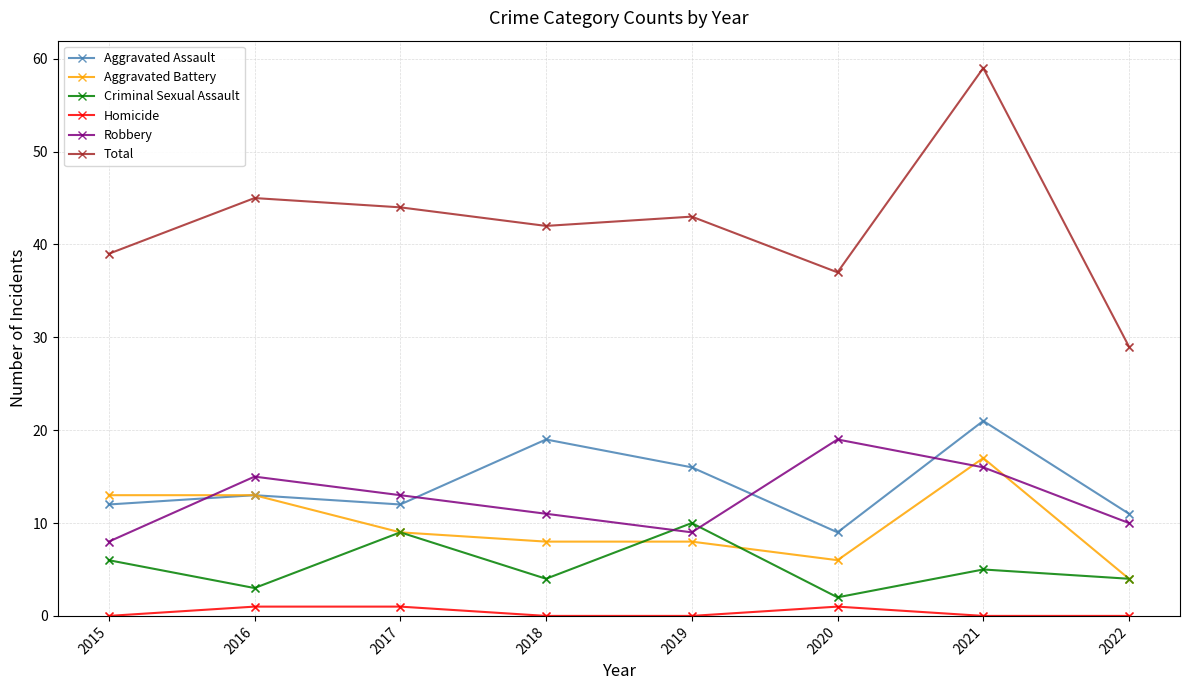

Which series has the largest range (max minus min)?

Total